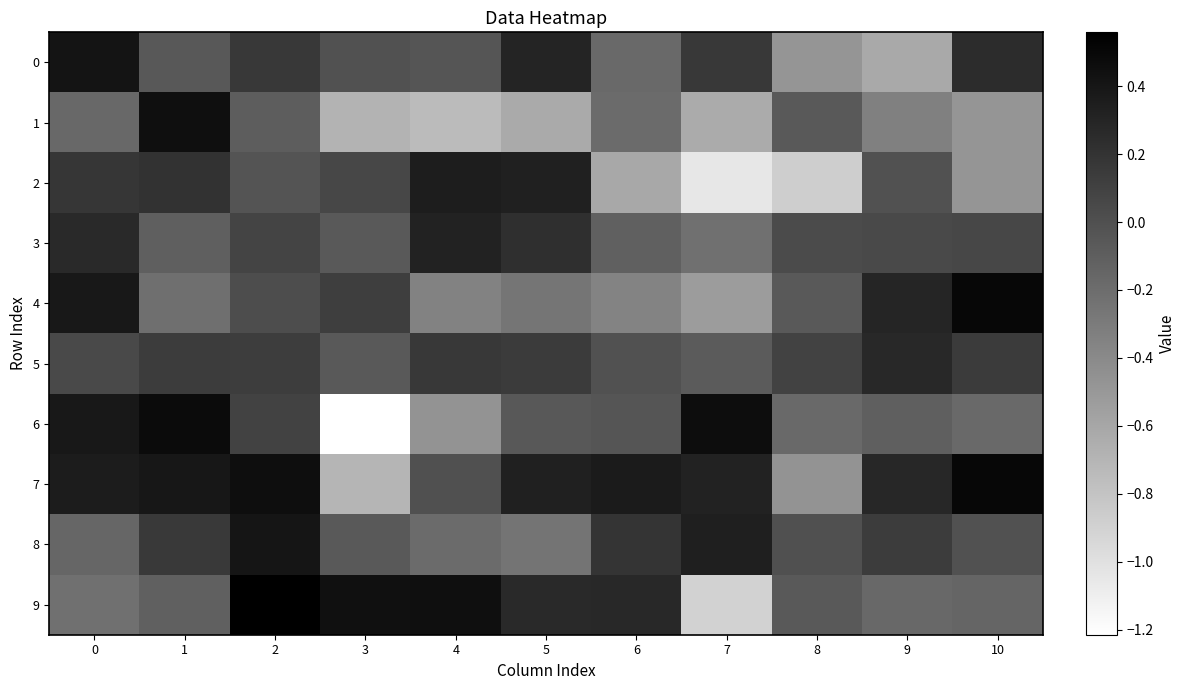

Which series changed the most between 6 and 8?

7